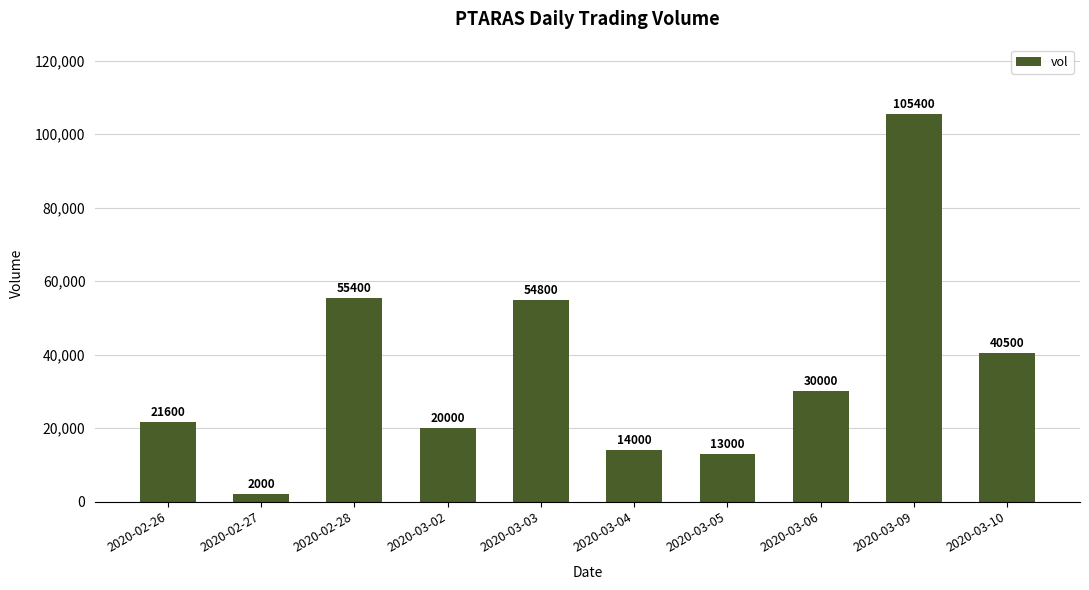

What is the difference between the maximum and minimum values?

103400